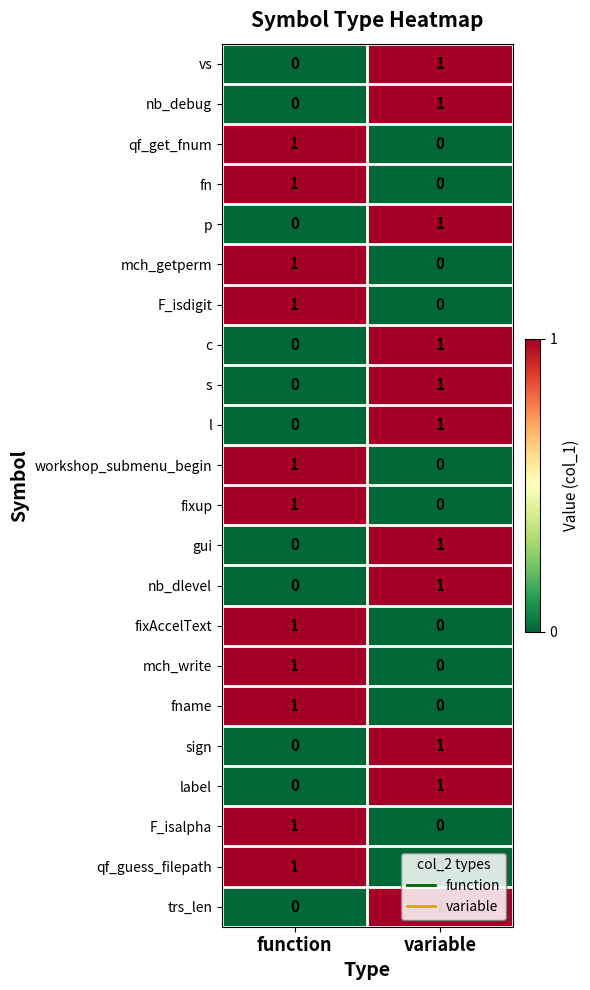

At which label is qf_get_fnum closest to 0?

variable